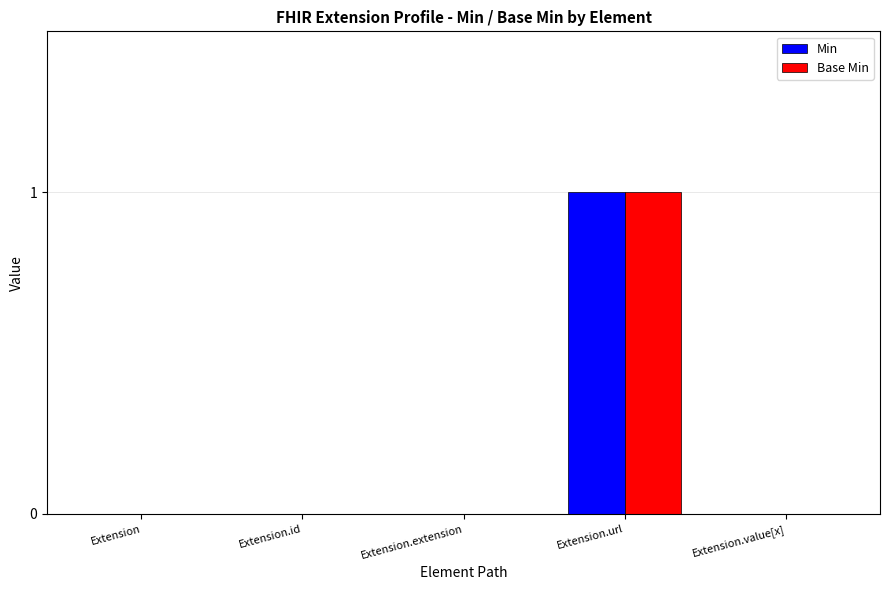

Are the bars grouped side by side (vs. stacked)?

Yes